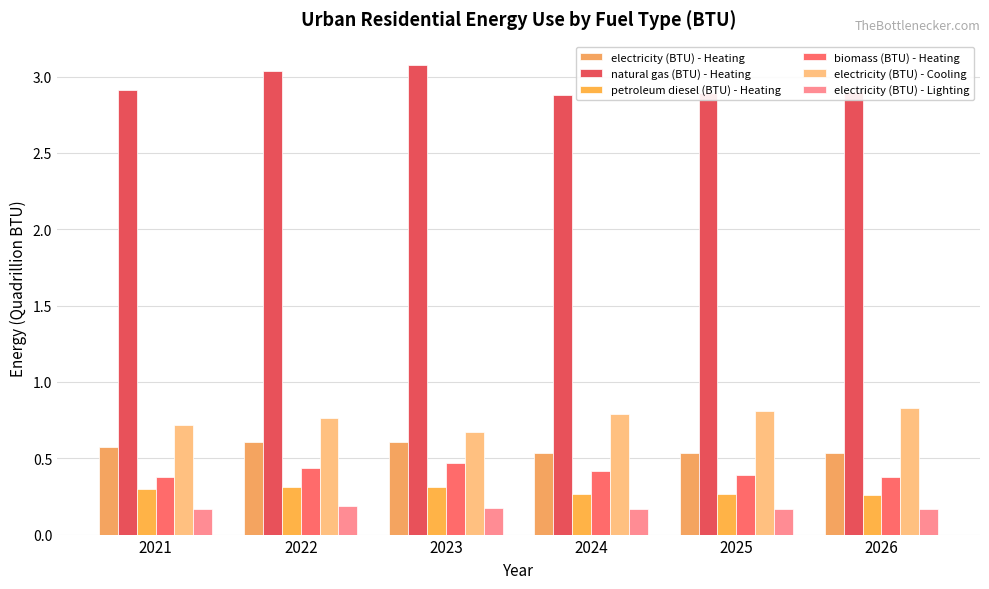

Between 2022 and 2023, which series saw the biggest shift?

electricity (BTU) - Cooling